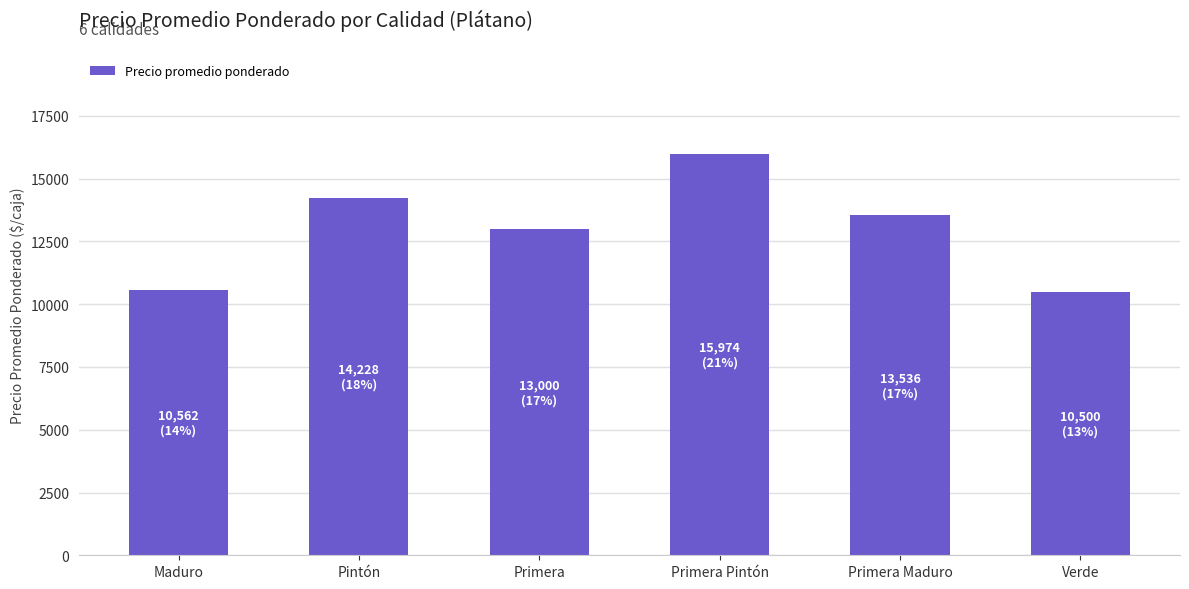

What is the difference between the values at Maduro and Pintón?

3666